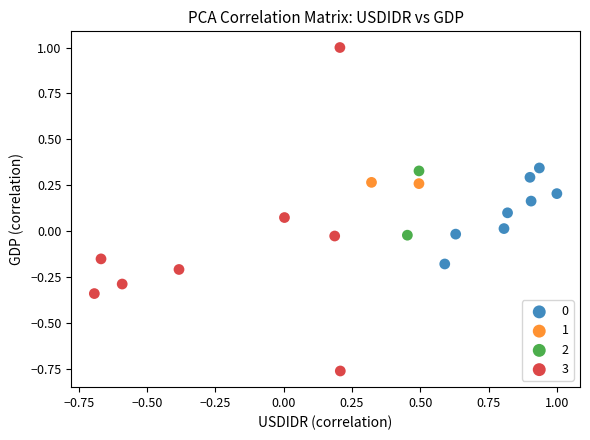

Which series contains the lowest Y value?

3